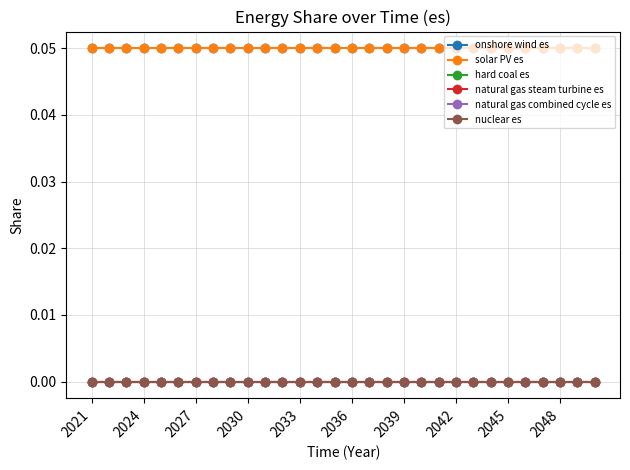

Which label corresponds to the largest value in the chart?

2021